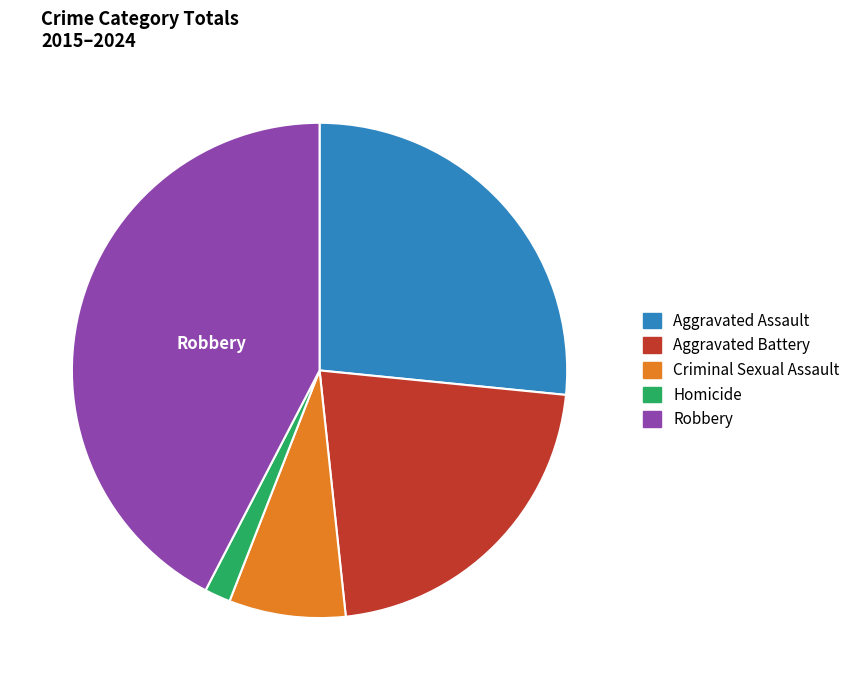

Do Aggravated Battery and Robbery together represent more than half of the pie?

Yes